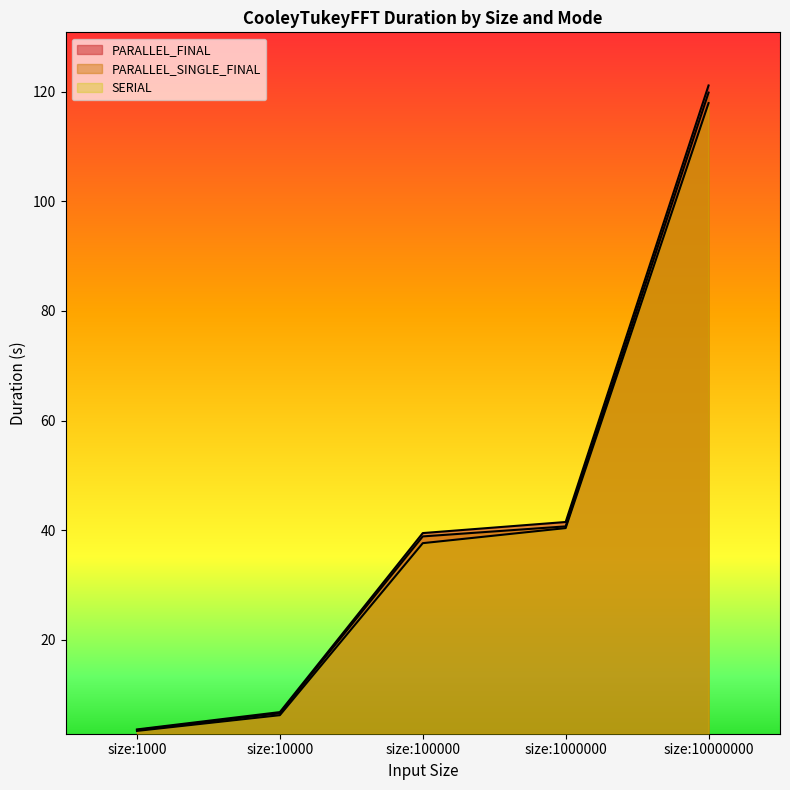

What are all the series names shown in the legend?

PARALLEL_FINAL, PARALLEL_SINGLE_FINAL, SERIAL